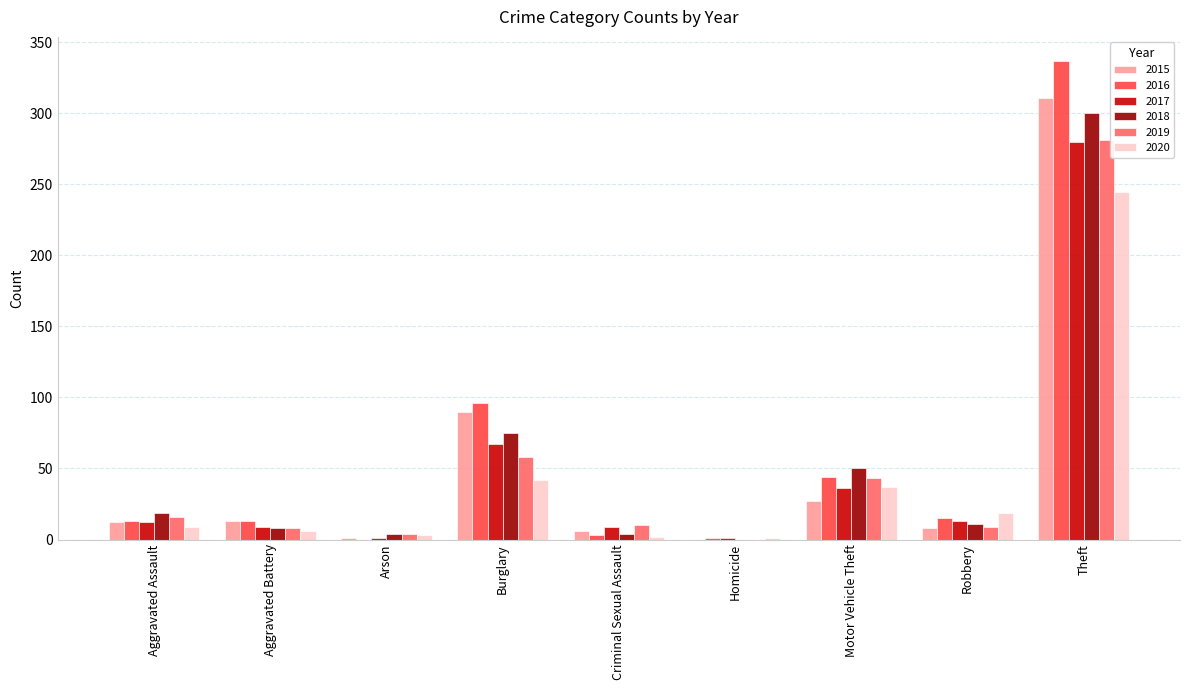

Is the value of 2017 at Burglary greater than the value of 2018 at Arson?

Yes